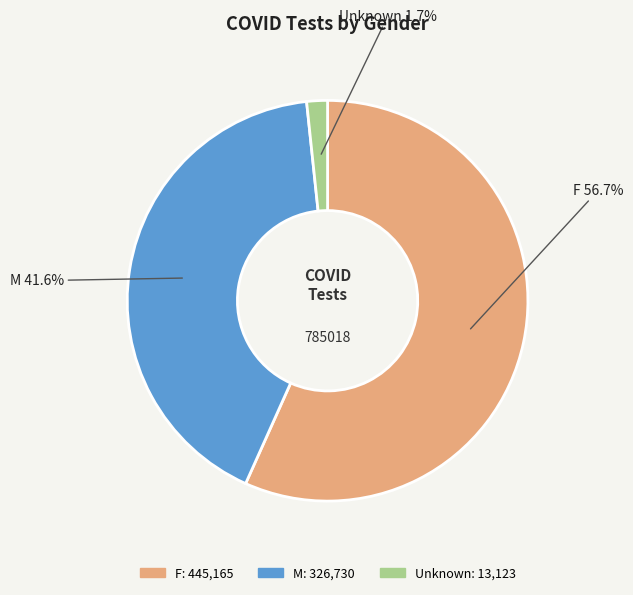

Which has a higher value, Unknown or F?

F